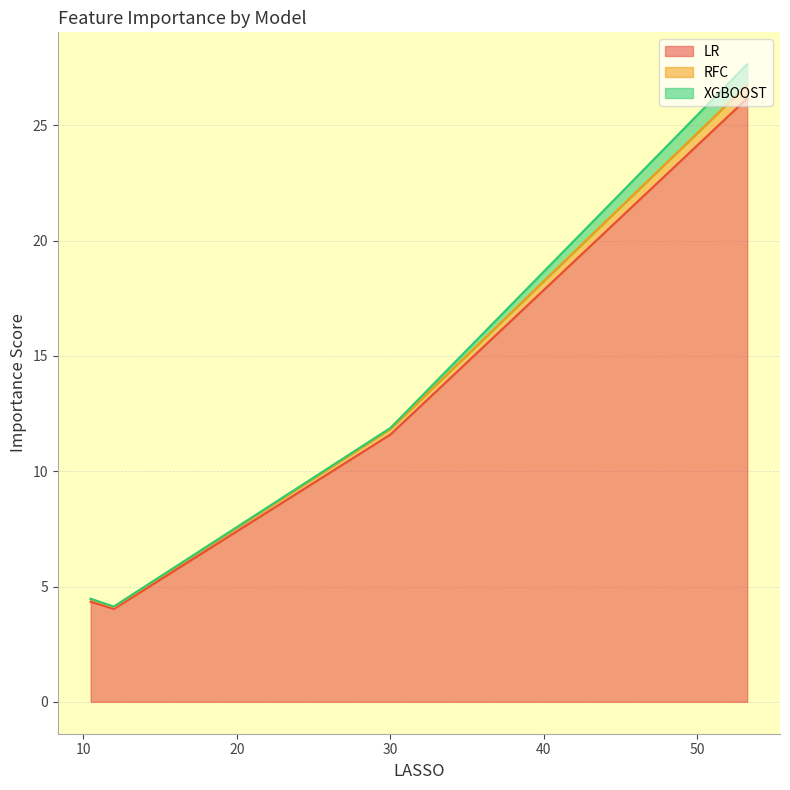

What is the minimum value for LR?

4.0